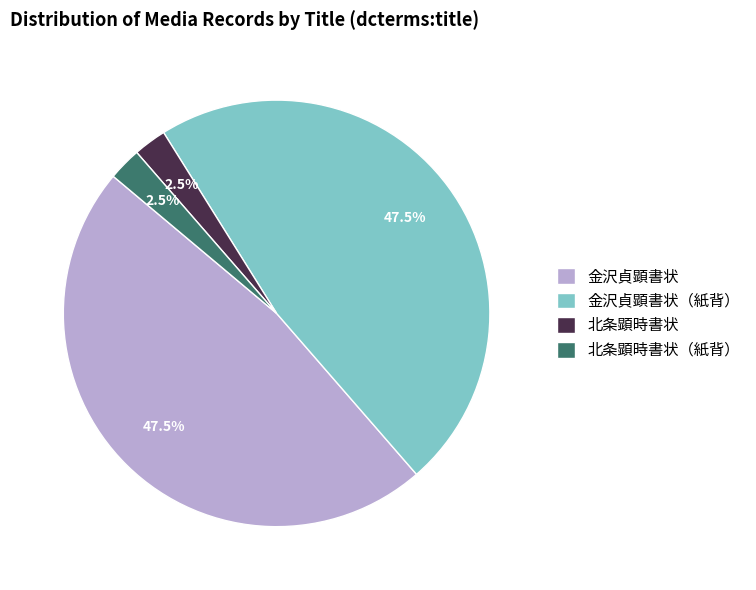

Between 北条顕時書状 and 金沢貞顕書状（紙背）, which is larger?

金沢貞顕書状（紙背）